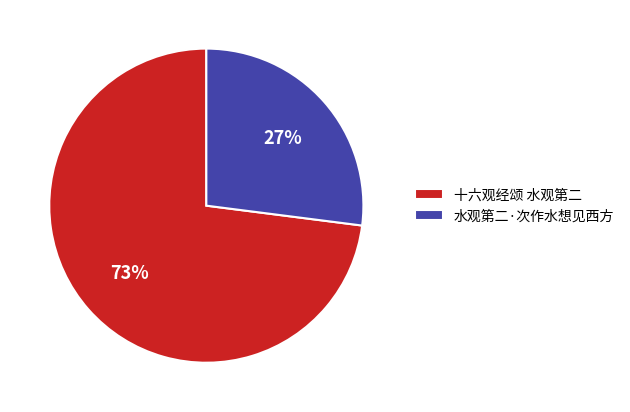

Rank the categories by value from highest to lowest.

十六观经颂 水观第二, 水观第二·次作水想见西方